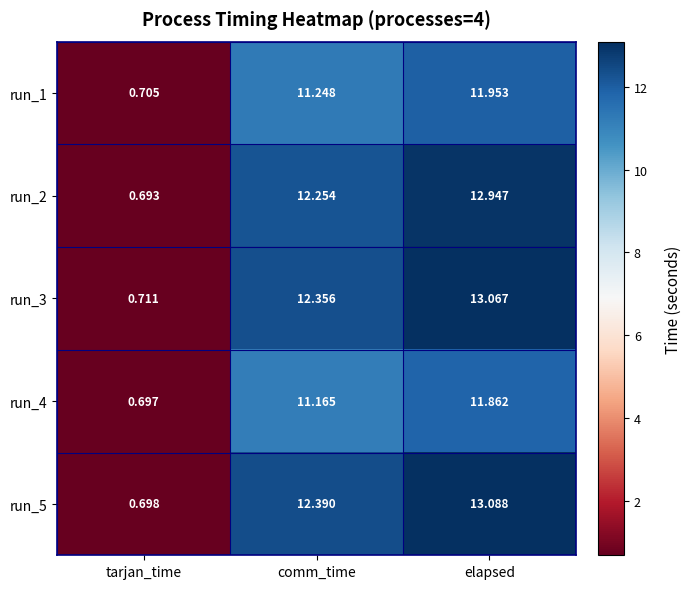

Which category has the highest value in the run_3 series?

elapsed